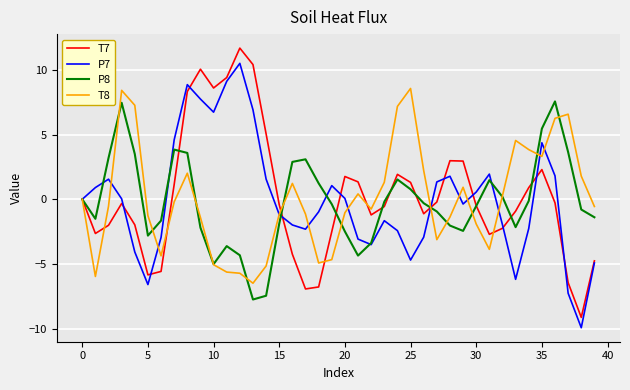

What is the maximum value shown in the chart?

11.7